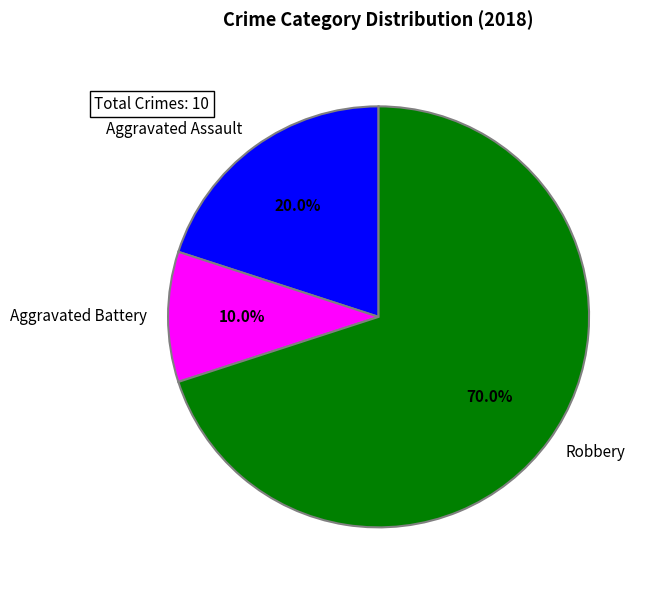

How much of the chart is everything except Aggravated Assault?

80.0%